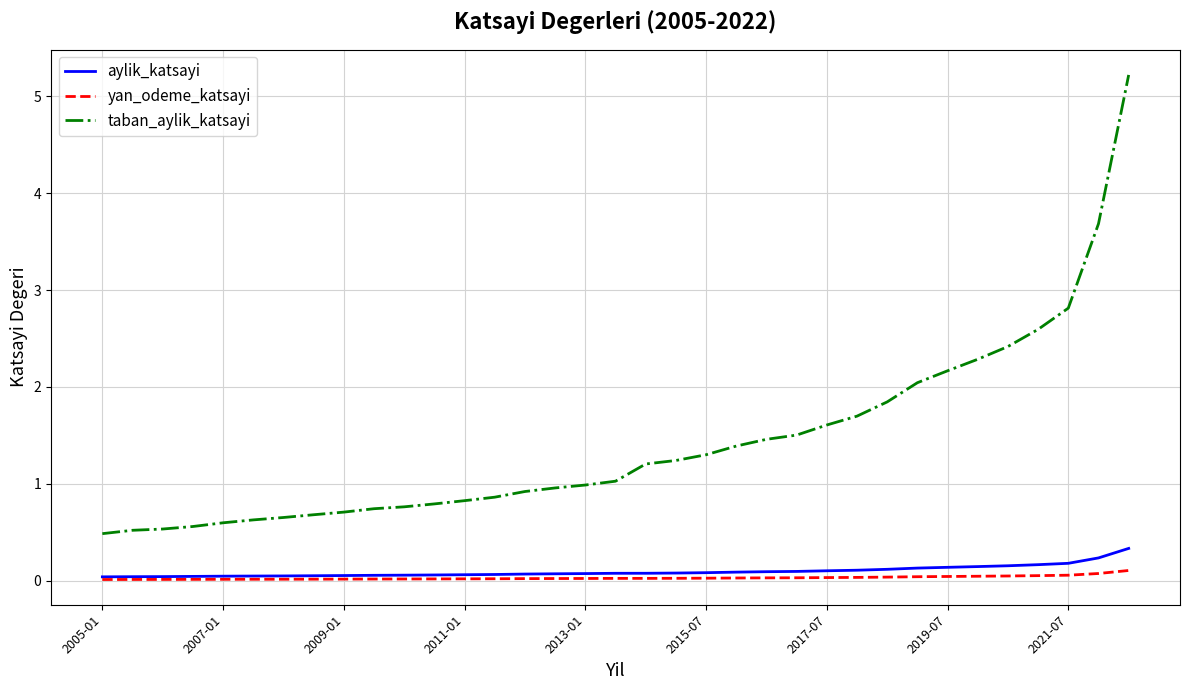

Which series has the widest spread of values?

taban_aylik_katsayi